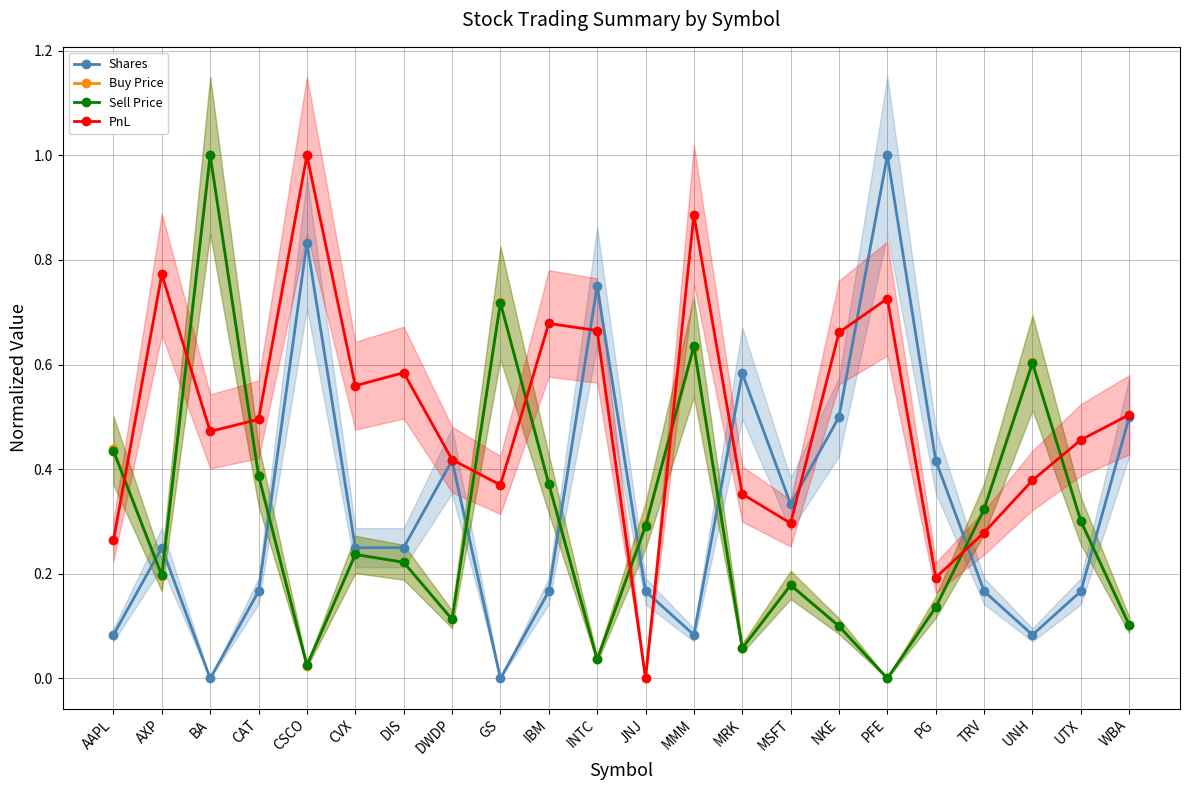

Reading right to left, extract all data points from this chart.

Shares: 0.5	0.2	0.1	0.2	0.4	1.0	0.5	0.3	0.6	0.1	0.2	0.8	0.2	0.0	0.4	0.2	0.2	0.8	0.2	0.0	0.2	0.1
Buy Price: 0.1	0.3	0.6	0.3	0.1	0.0	0.1	0.2	0.1	0.6	0.3	0.0	0.4	0.7	0.1	0.2	0.2	0.0	0.4	1.0	0.2	0.4
Sell Price: 0.1	0.3	0.6	0.3	0.1	0.0	0.1	0.2	0.1	0.6	0.3	0.0	0.4	0.7	0.1	0.2	0.2	0.0	0.4	1.0	0.2	0.4
PnL: 0.5	0.5	0.4	0.3	0.2	0.7	0.7	0.3	0.4	0.9	0.0	0.7	0.7	0.4	0.4	0.6	0.6	1.0	0.5	0.5	0.8	0.3